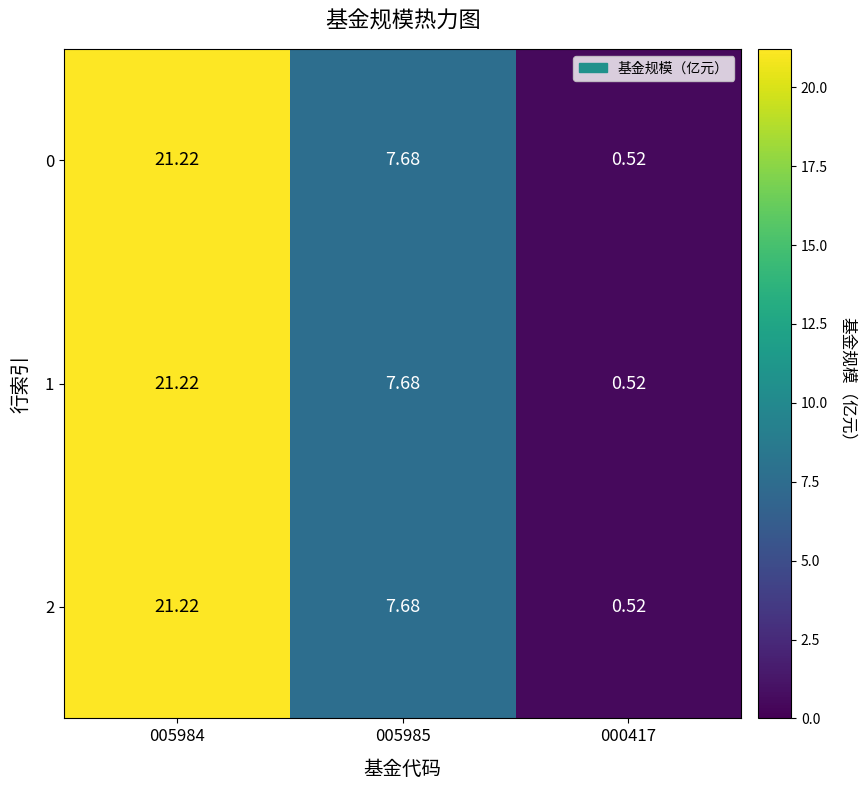

Is the value of 0 at 000417 greater than the value of 1 at 005985?

No